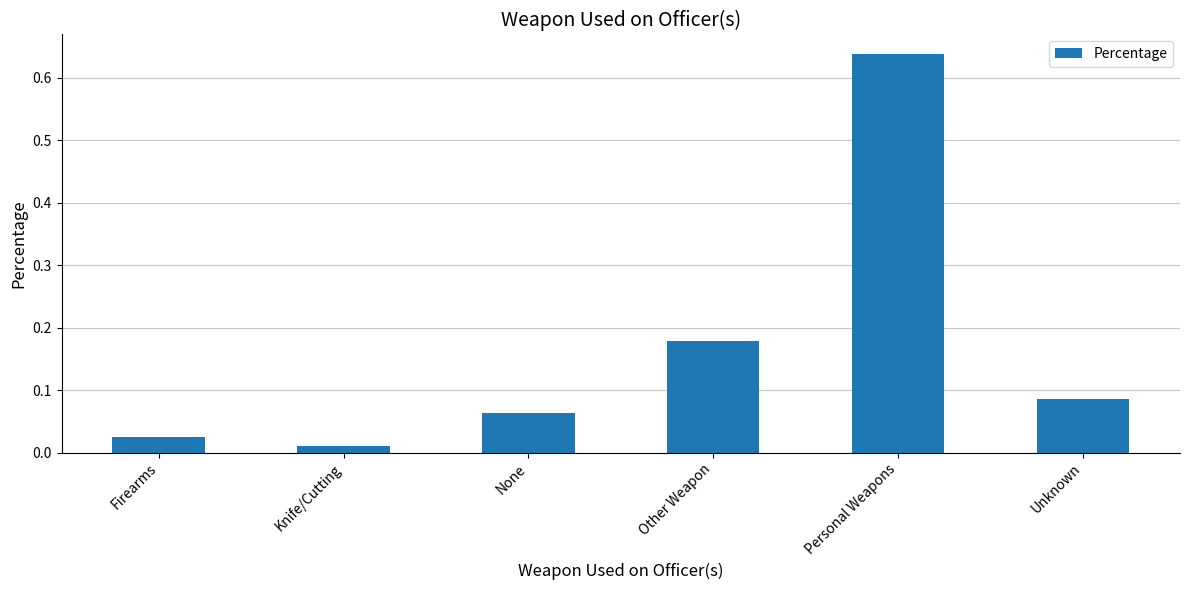

Rank the categories by value from highest to lowest.

Personal Weapons, Other Weapon, Unknown, None, Firearms, Knife/Cutting